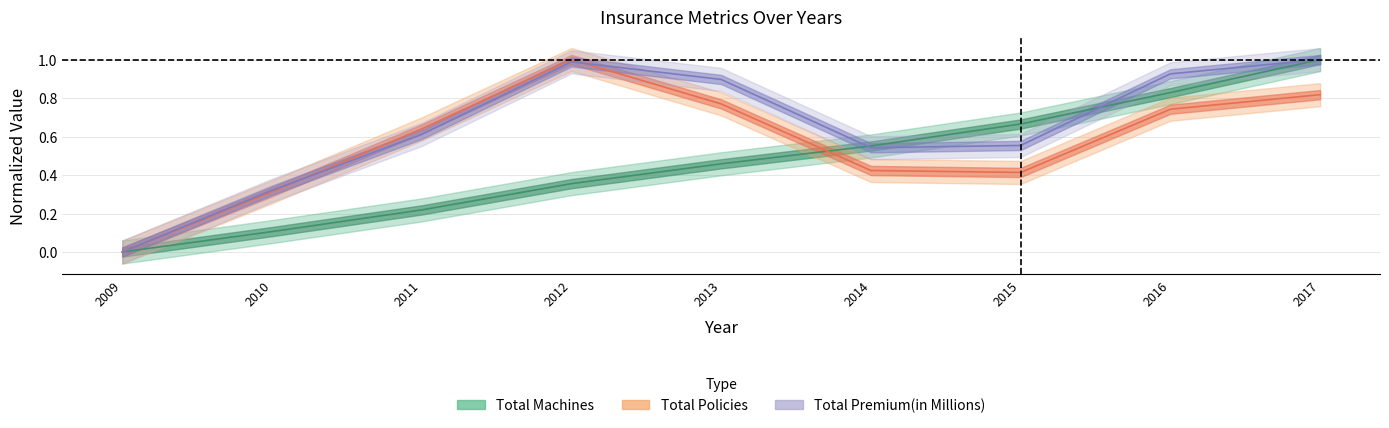

What is the average value of the Total Policies series?

0.6